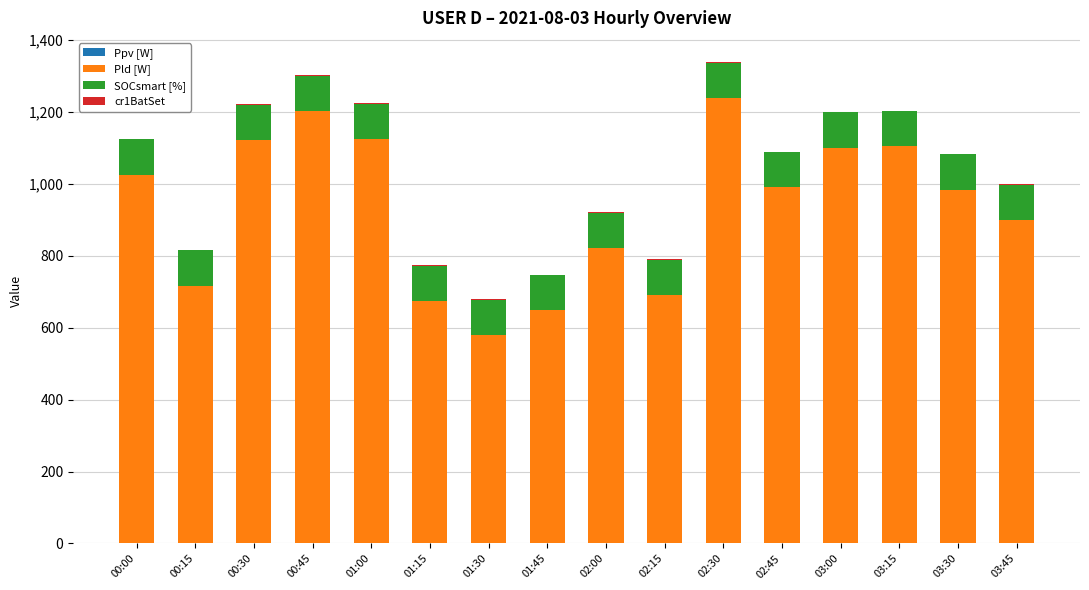

What is the highest value of the Pld [W] series?

1239